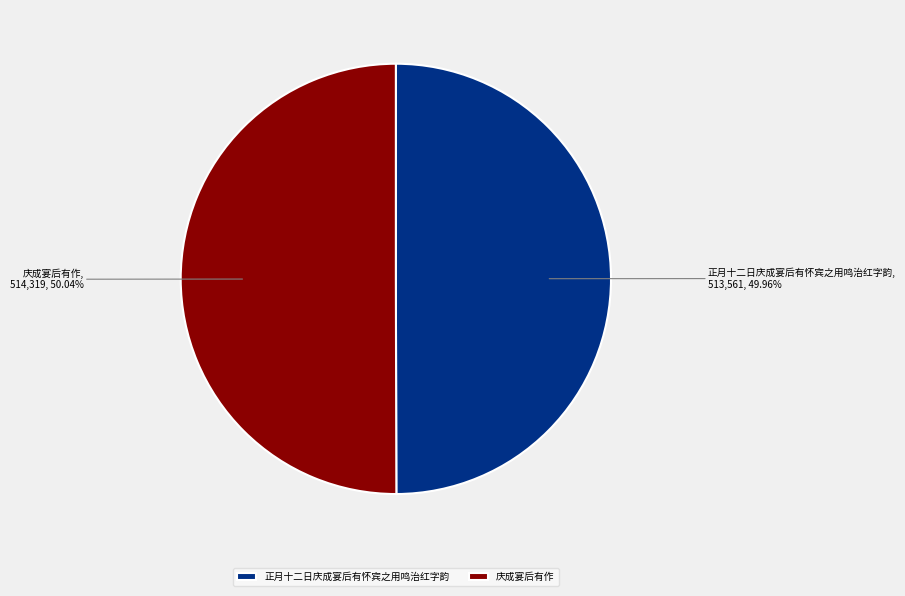

What percentage is the 正月十二日庆成宴后有怀宾之用鸣治红字韵 slice, to the nearest percent?

50%